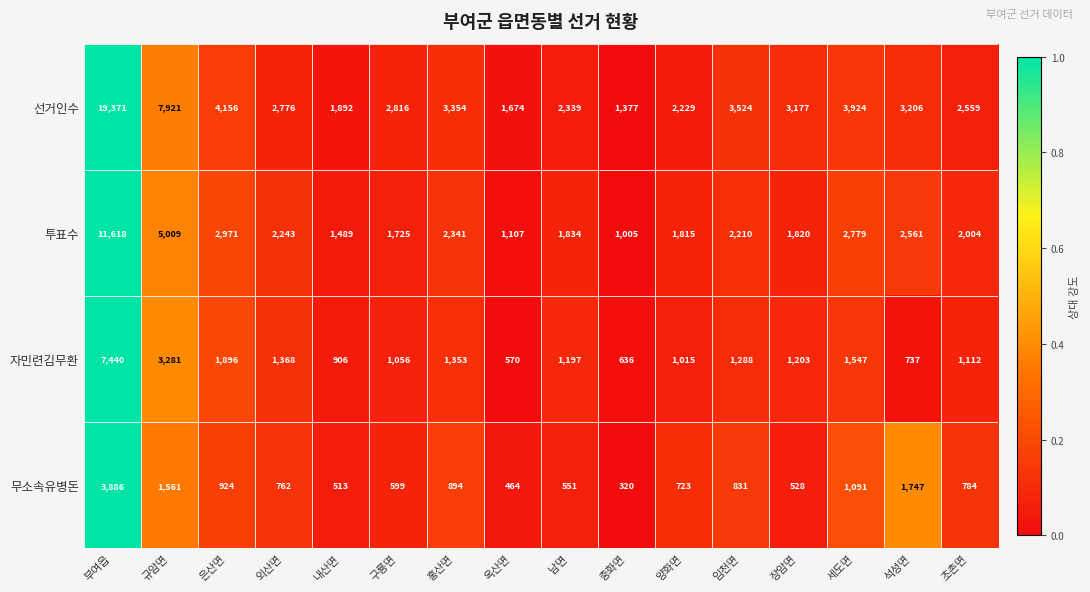

At which category does the chart reach its minimum across all series?

충화면